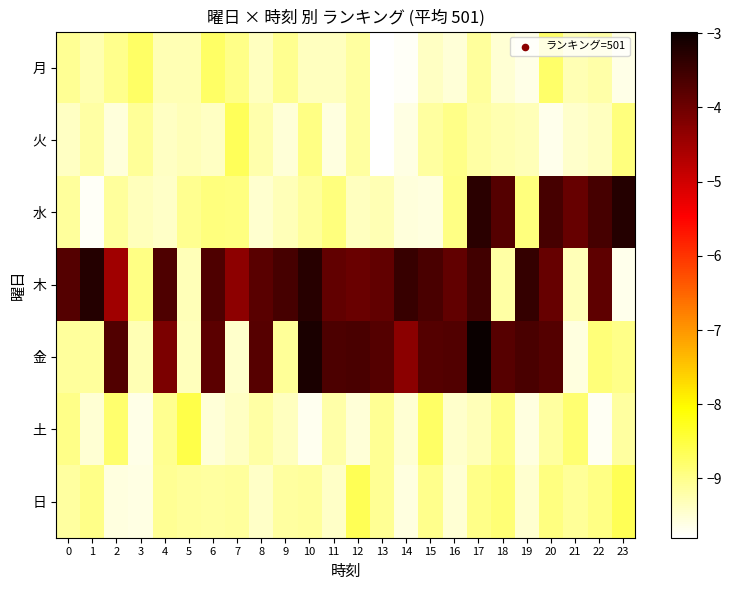

Reading left to right, transcribe all the data shown in this chart.

月: 0=-9.1	1=-9.3	2=-9.0	3=-8.8	4=-9.3	5=-9.3	6=-8.7	7=-9.0	8=-9.4	9=-9.0	10=-9.3	11=-9.3	12=-9.1	13=-9.8	14=-9.7	15=-9.4	16=-9.5	17=-9.1	18=-9.5	19=-9.6	20=-8.8	21=-9.3	22=-9.2	23=-9.6
火: 0=-9.4	1=-9.2	2=-9.6	3=-9.1	4=-9.4	5=-9.3	6=-9.4	7=-8.7	8=-9.2	9=-9.5	10=-9.0	11=-9.6	12=-9.1	13=-9.8	14=-9.6	15=-9.2	16=-9.0	17=-9.2	18=-9.2	19=-9.3	20=-9.7	21=-9.4	22=-9.3	23=-8.9
水: 0=-9.1	1=-9.7	2=-9.1	3=-9.3	4=-9.4	5=-9.0	6=-8.9	7=-8.9	8=-9.5	9=-9.3	10=-9.1	11=-8.9	12=-9.4	13=-9.3	14=-9.5	15=-9.6	16=-9.0	17=-3.3	18=-3.7	19=-8.9	20=-3.6	21=-3.9	22=-3.6	23=-3.3
木: 0=-3.7	1=-3.2	2=-4.5	3=-9.0	4=-3.7	5=-9.3	6=-3.7	7=-4.3	8=-3.8	9=-3.6	10=-3.3	11=-3.9	12=-4.0	13=-3.9	14=-3.4	15=-3.6	16=-3.9	17=-3.6	18=-9.2	19=-3.4	20=-3.9	21=-9.3	22=-3.8	23=-9.6
金: 0=-9.1	1=-9.1	2=-3.7	3=-9.3	4=-4.1	5=-9.3	6=-3.8	7=-9.5	8=-3.8	9=-9.1	10=-3.2	11=-3.7	12=-3.6	13=-3.7	14=-4.3	15=-3.7	16=-3.7	17=-3.0	18=-3.8	19=-3.6	20=-3.7	21=-9.6	22=-8.9	23=-9.0
土: 0=-9.0	1=-9.5	2=-8.8	3=-9.6	4=-9.0	5=-8.6	6=-9.5	7=-9.4	8=-9.2	9=-9.4	10=-9.7	11=-9.2	12=-9.5	13=-9.1	14=-9.5	15=-8.7	16=-9.4	17=-9.3	18=-9.0	19=-9.6	20=-9.1	21=-8.8	22=-9.7	23=-9.2
日: 0=-9.1	1=-9.0	2=-9.6	3=-9.6	4=-9.1	5=-9.1	6=-9.1	7=-9.1	8=-9.4	9=-9.1	10=-9.1	11=-9.4	12=-8.7	13=-9.1	14=-9.6	15=-9.0	16=-9.5	17=-9.0	18=-8.9	19=-9.5	20=-8.9	21=-9.1	22=-9.0	23=-8.6